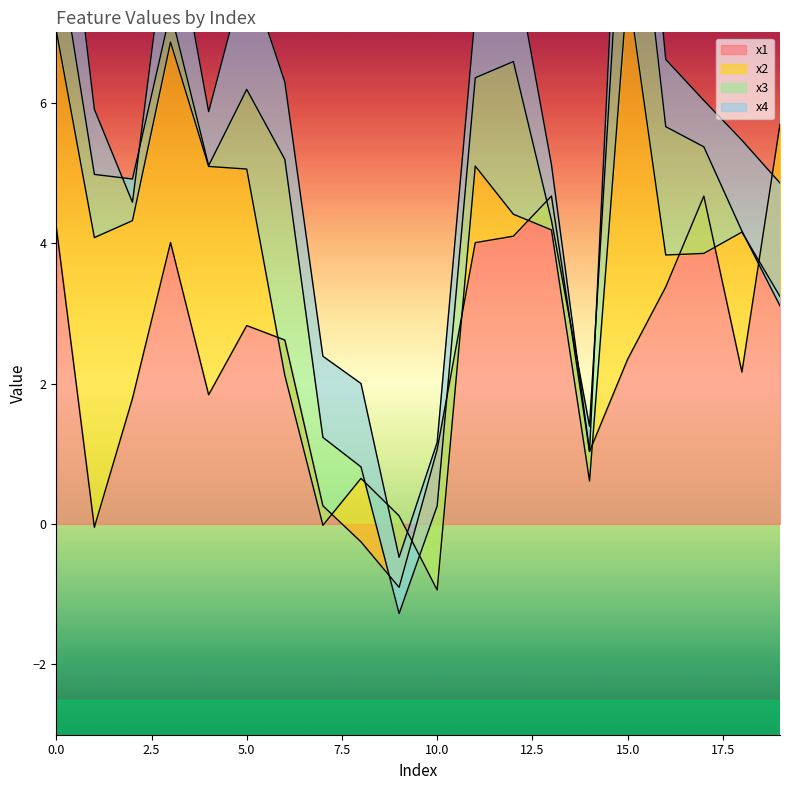

True or false: x4 and x2 intersect in this chart.

True